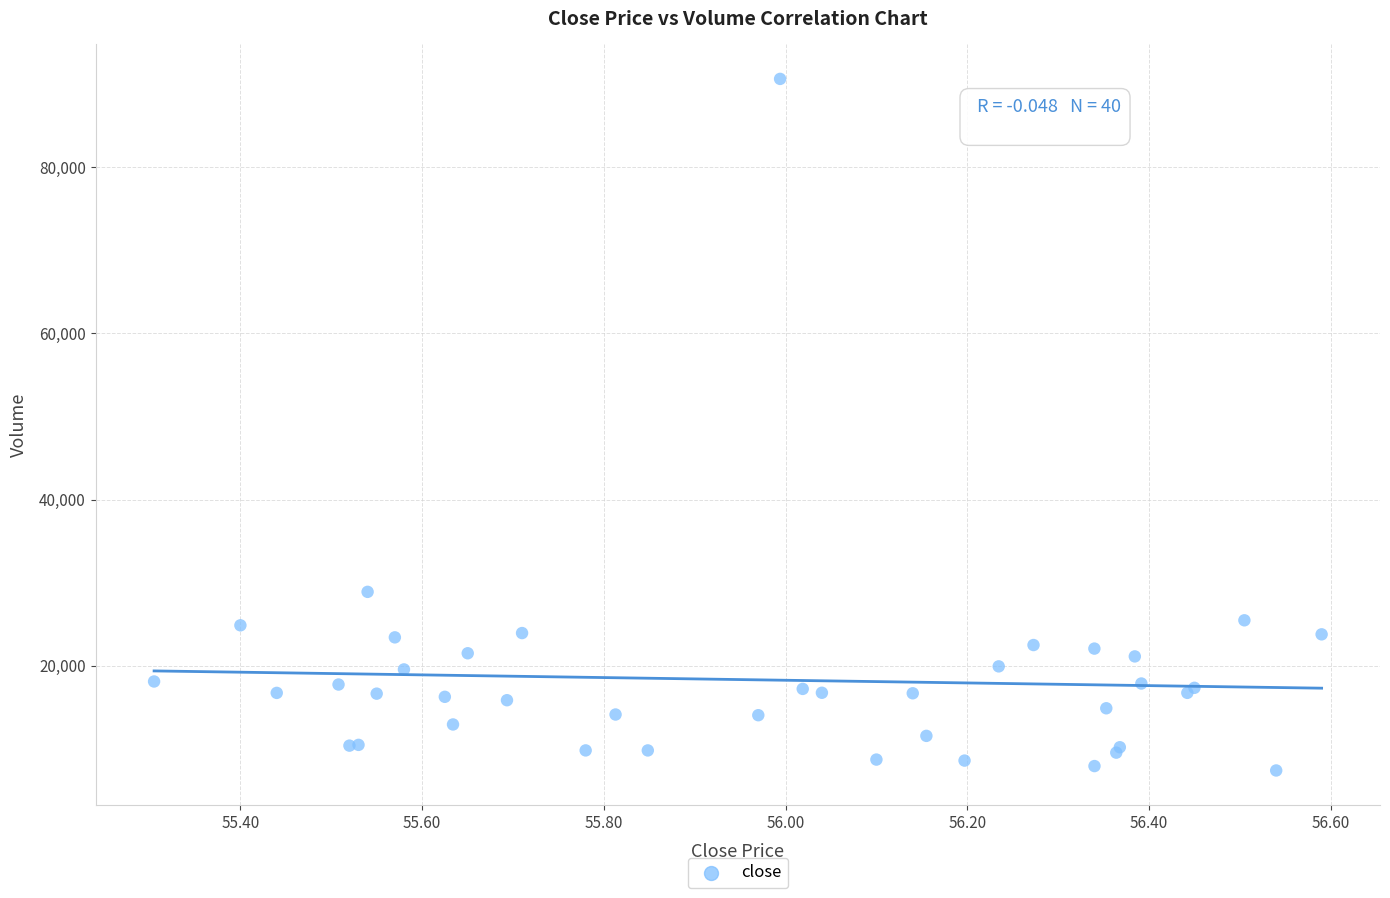

What Y value in the scatter plot is closest to 49011?

28900